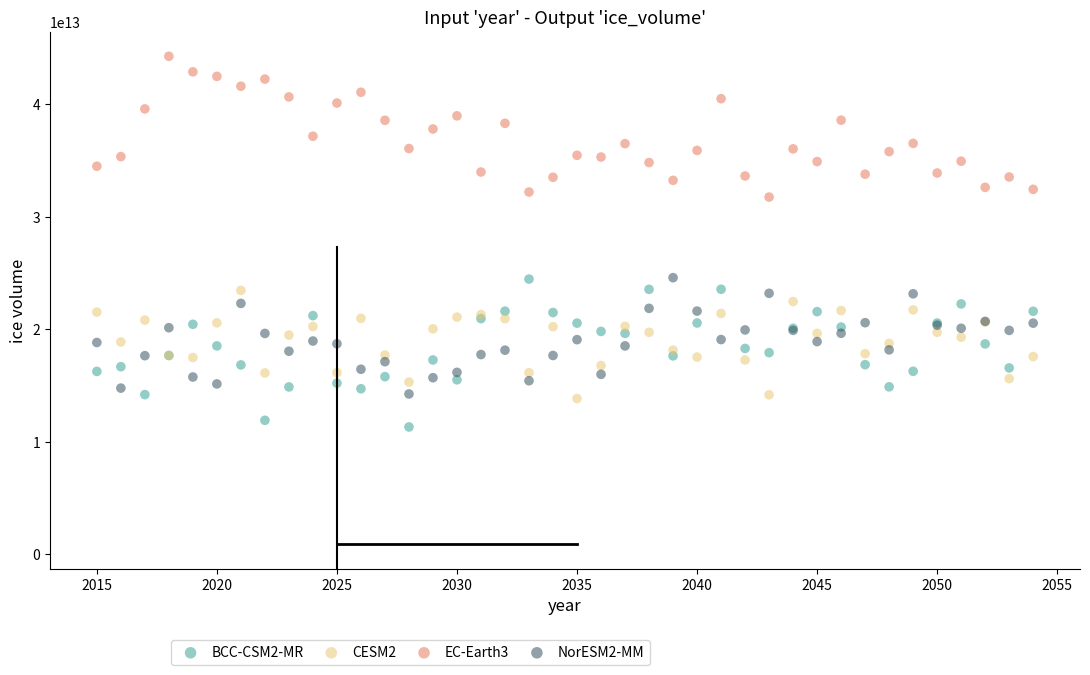

Which series contains the lowest Y value?

BCC-CSM2-MR